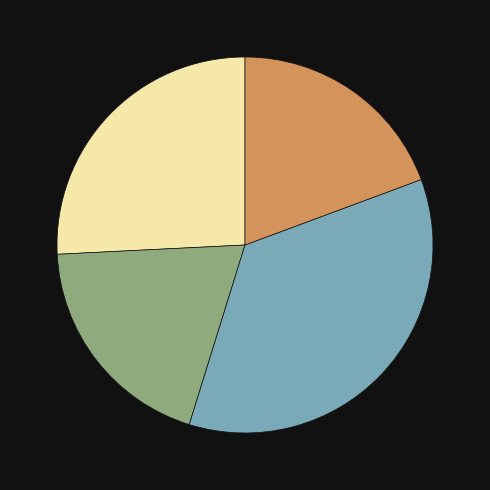

Is there any slice that represents more than half of the pie?

No